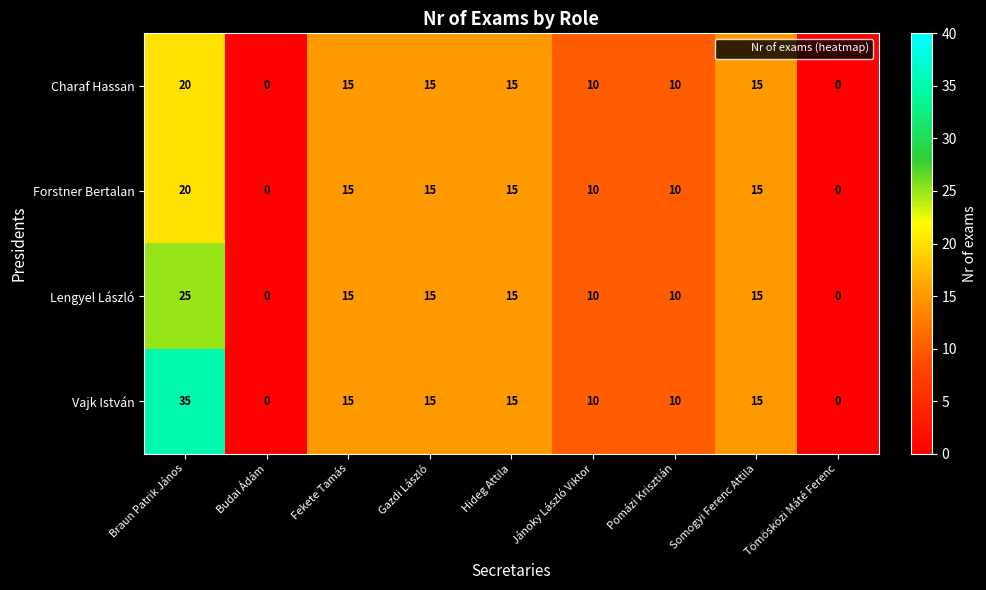

Where does the Lengyel László series first go above 15?

Braun Patrik János